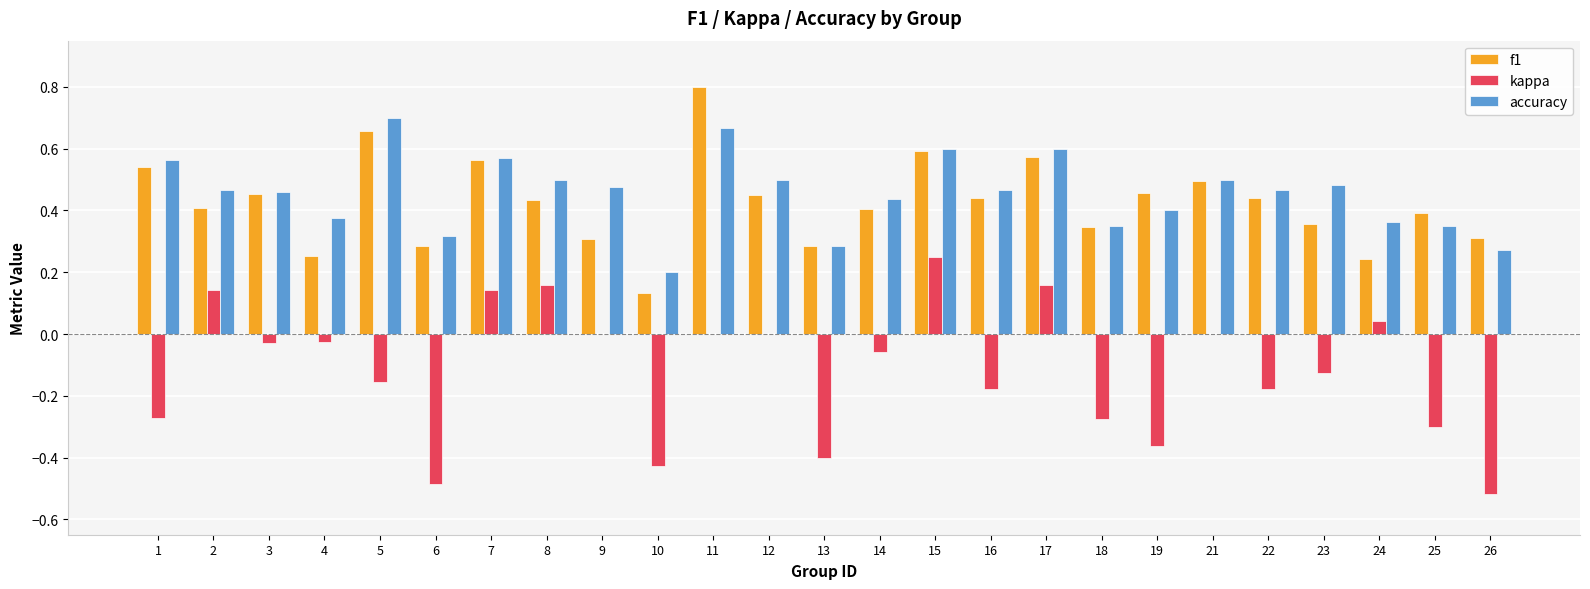

What are all the series names shown in the legend?

f1, kappa, accuracy